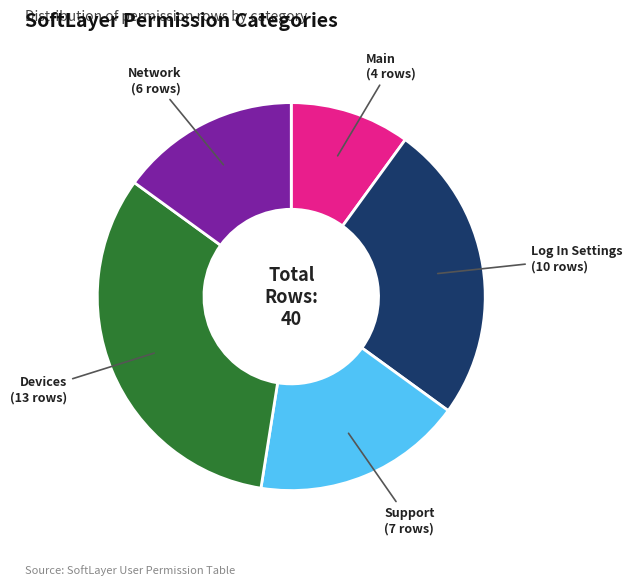

Is there any slice that represents more than half of the pie?

No